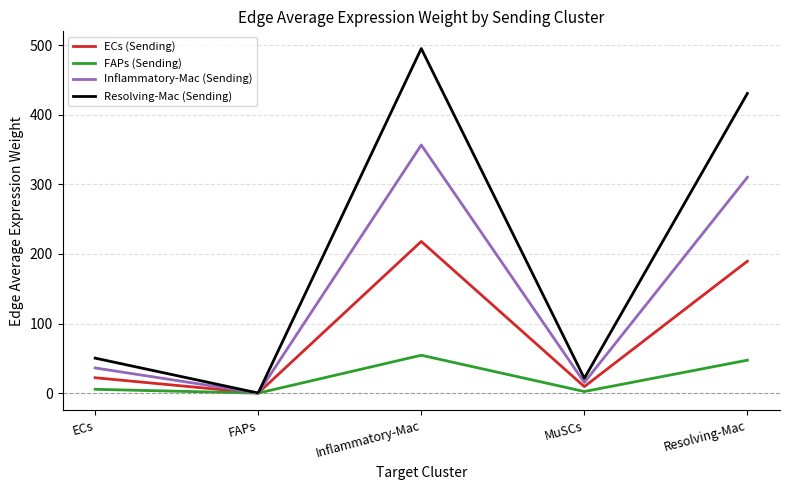

Which label corresponds to the largest value in the chart?

Inflammatory-Mac